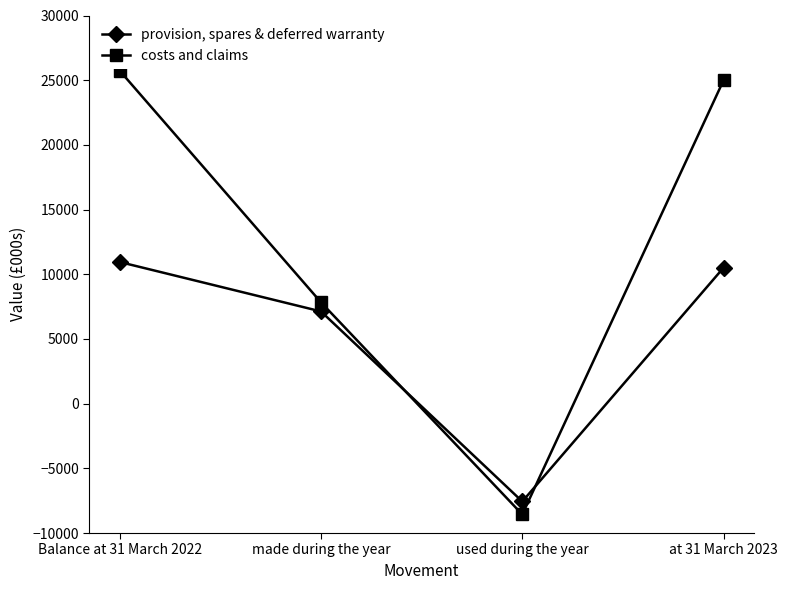

Rank the series at used during the year from highest to lowest value.

provision, spares & deferred warranty, costs and claims